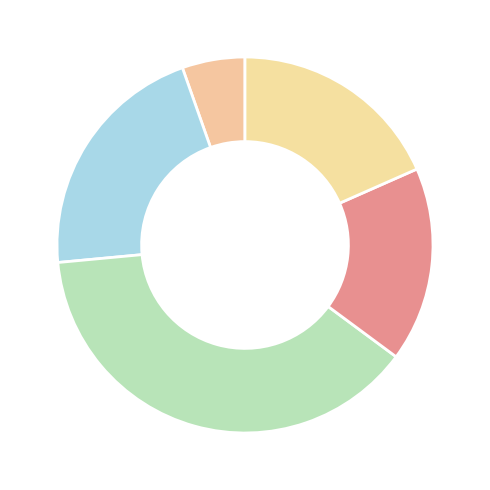

Count the number of slices in the pie.

5